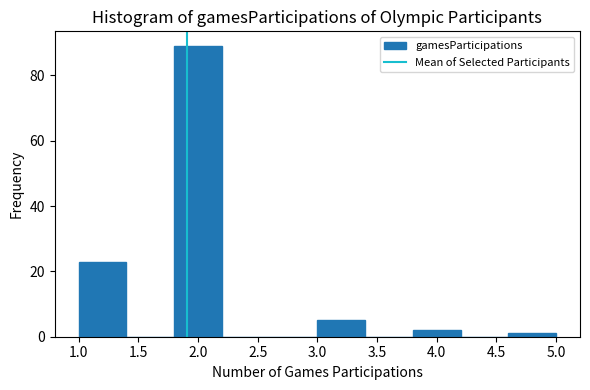

How tall is the bar that spans 1.0 to 1.4 on the x-axis? The values are not printed on the chart, so give them approximately, as read against the axis.

24